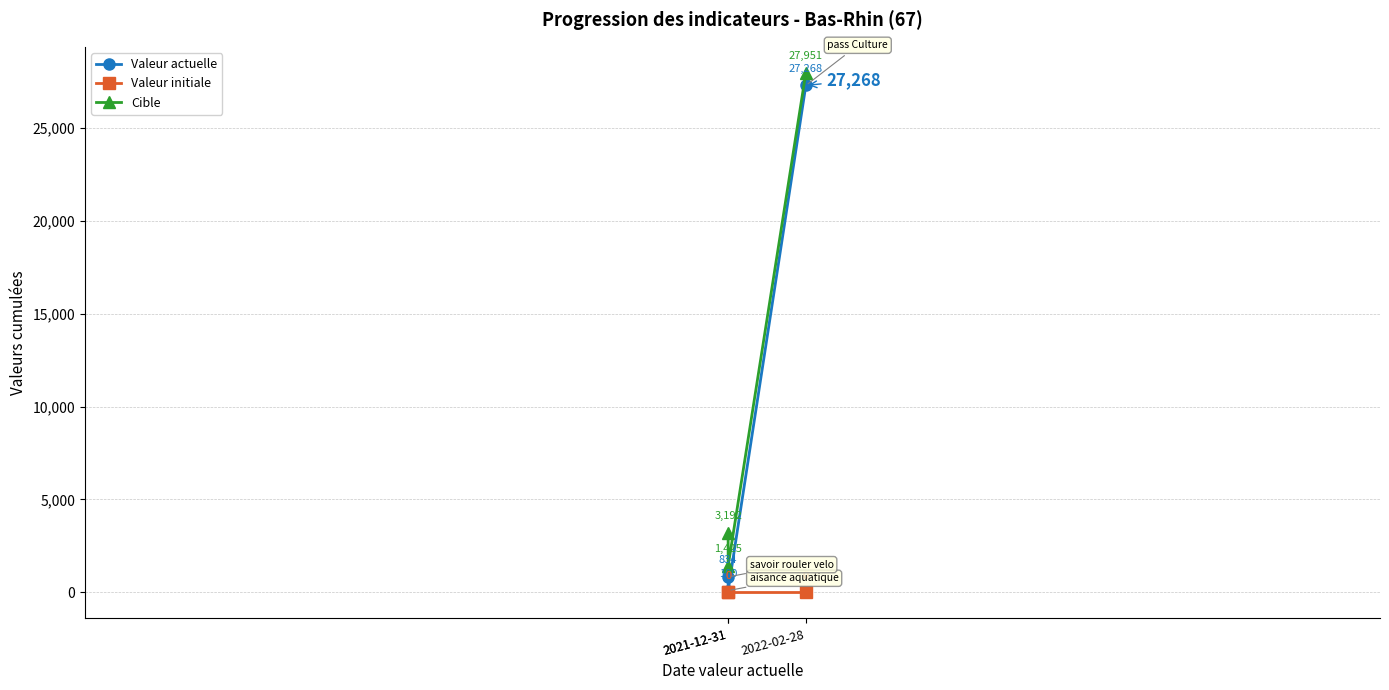

Is the value of Valeur initiale at 2022-02-28 greater than the value of Cible at 2022-02-28?

No